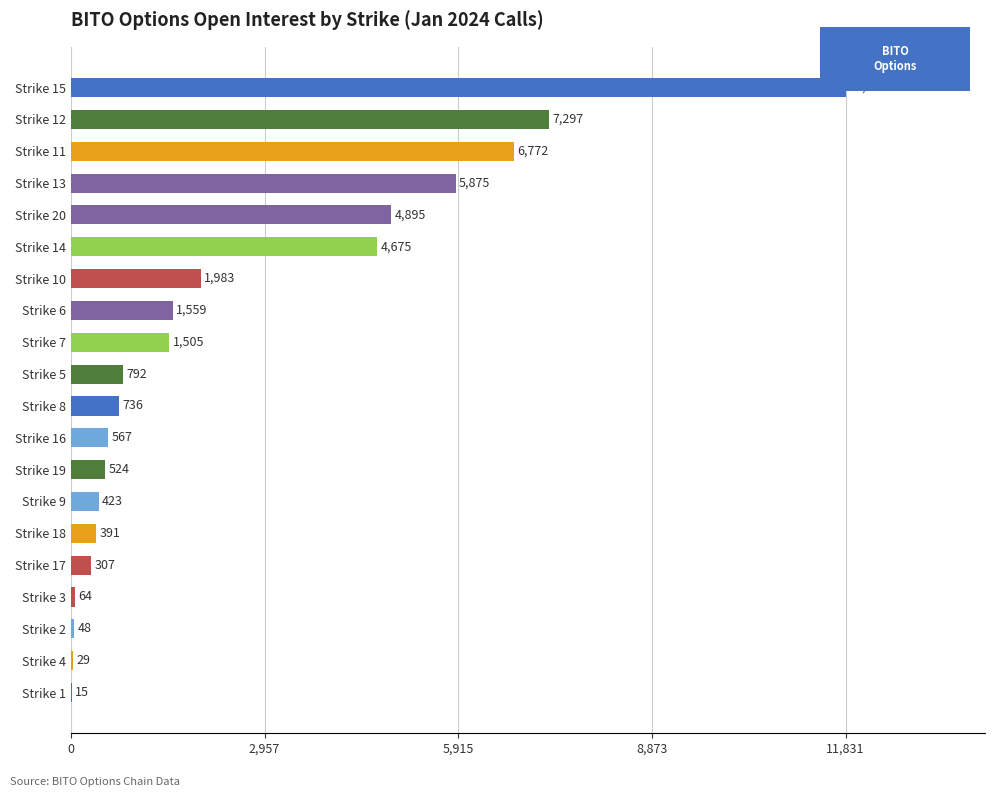

What is the ratio of the value at Strike 16 to the value at Strike 5?

0.7